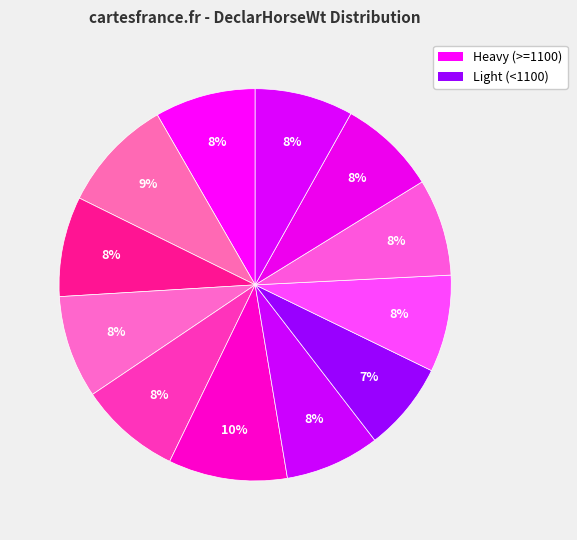

How many slices are in this pie chart?

12